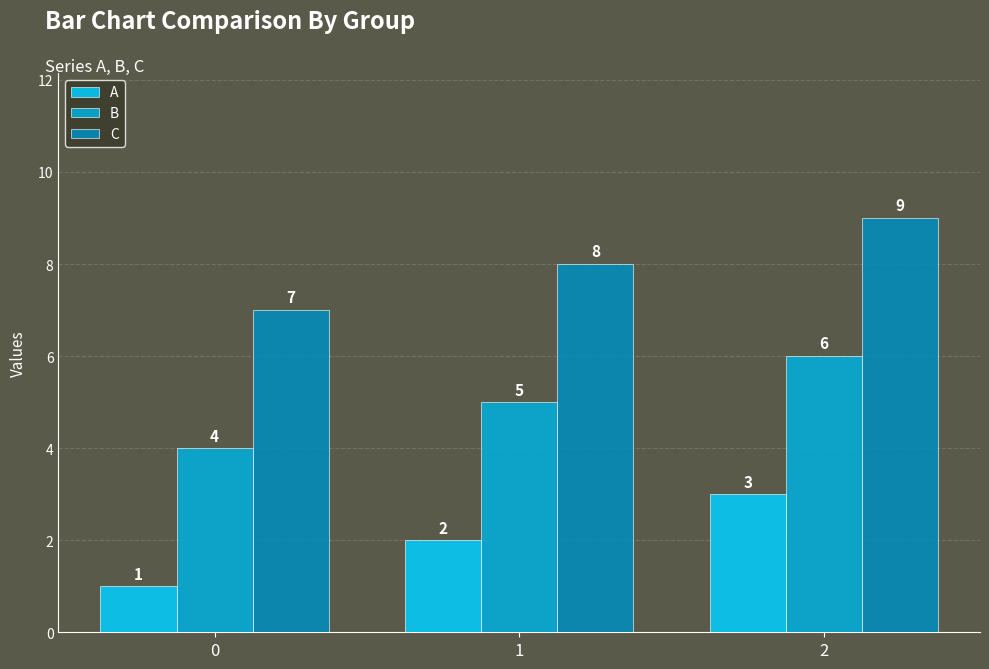

What is the minimum value for A?

1